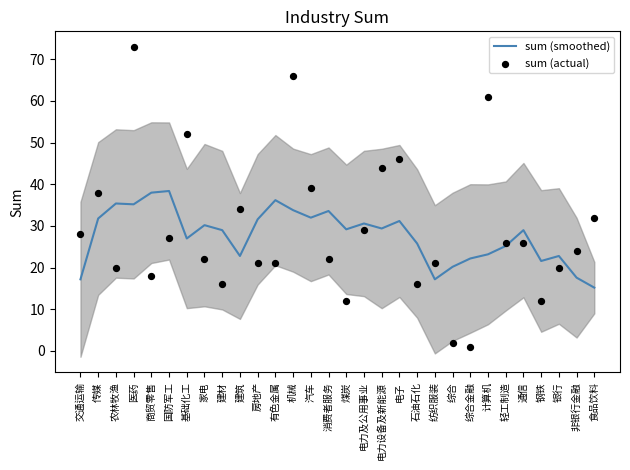

Which series has the largest total across all categories?

sum (actual)